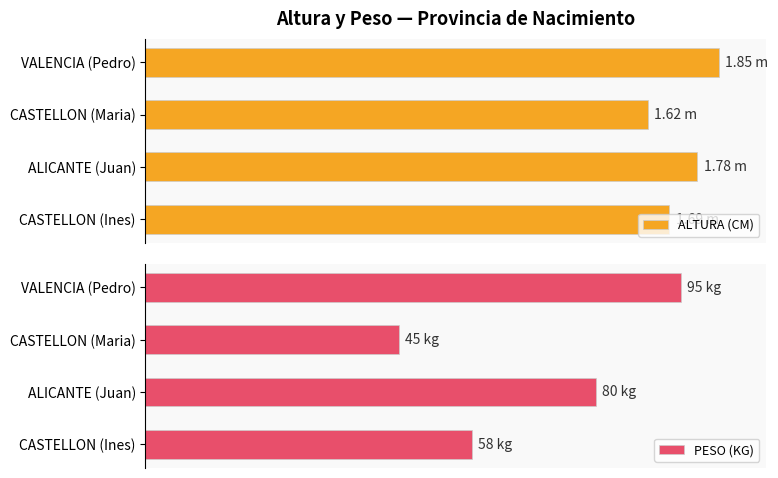

How many values in the PESO (KG) series are below 80?

2